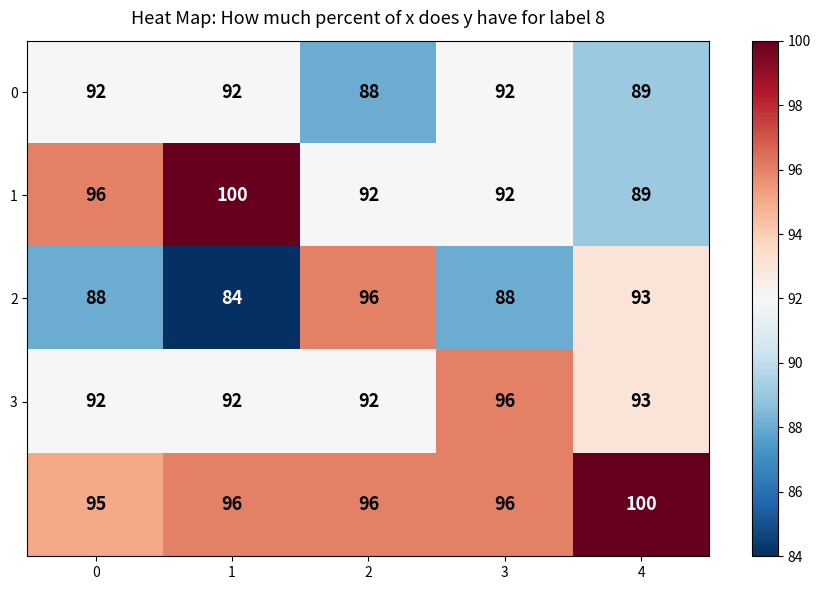

What is the spread (max minus min) of values at 2?

8